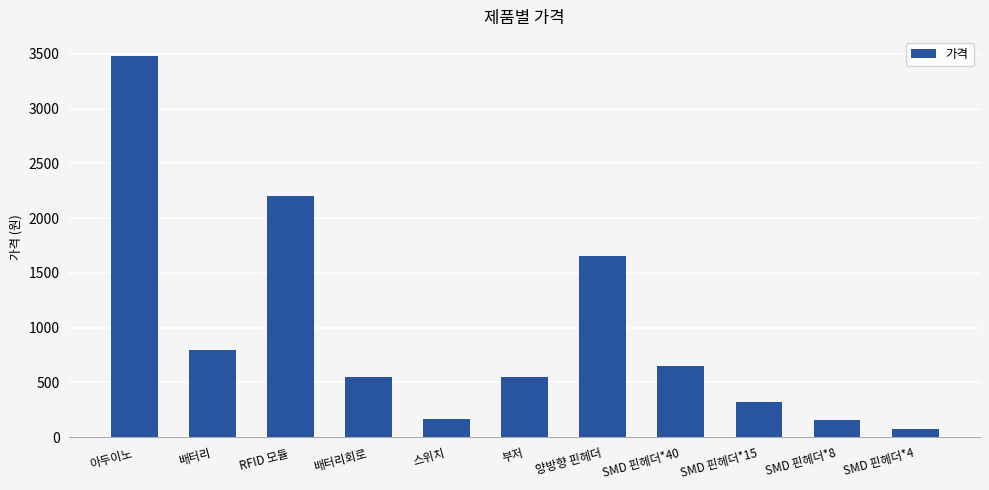

Which label corresponds to the smallest value in the chart?

SMD 핀헤더*4